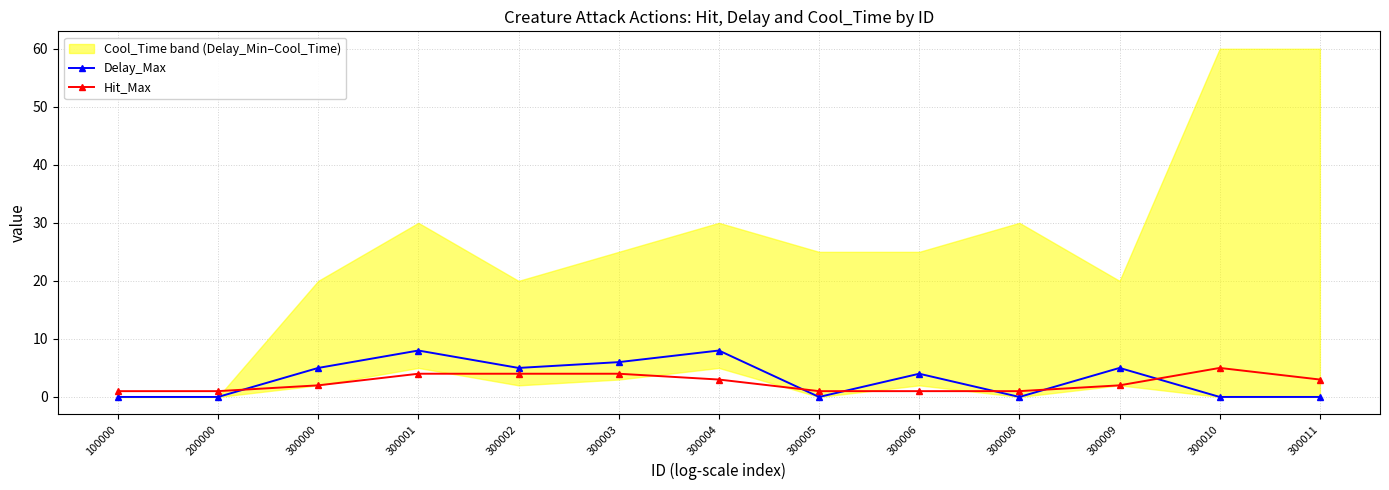

True or false: Hit_Max has a value of 2 at 300010.

False